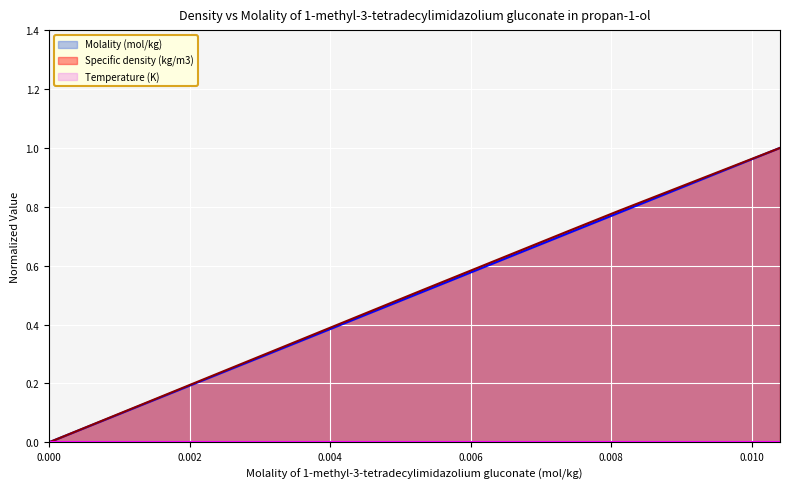

What is the value of the Specific density (kg/m3) point at the 5th from the left?

0.8